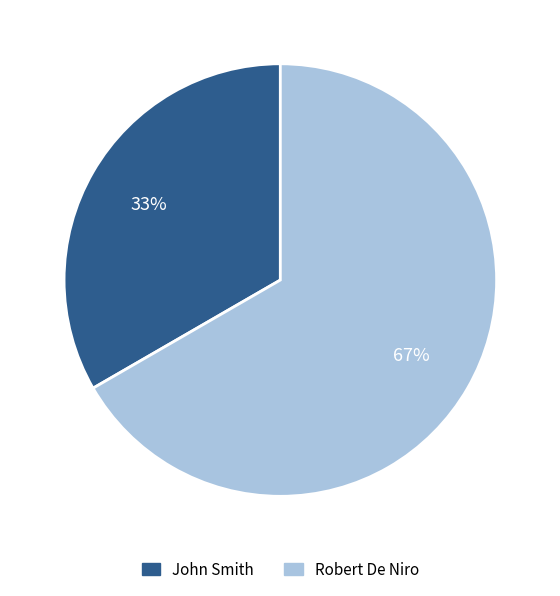

Combined, do Robert De Niro and John Smith account for over 50%?

Yes